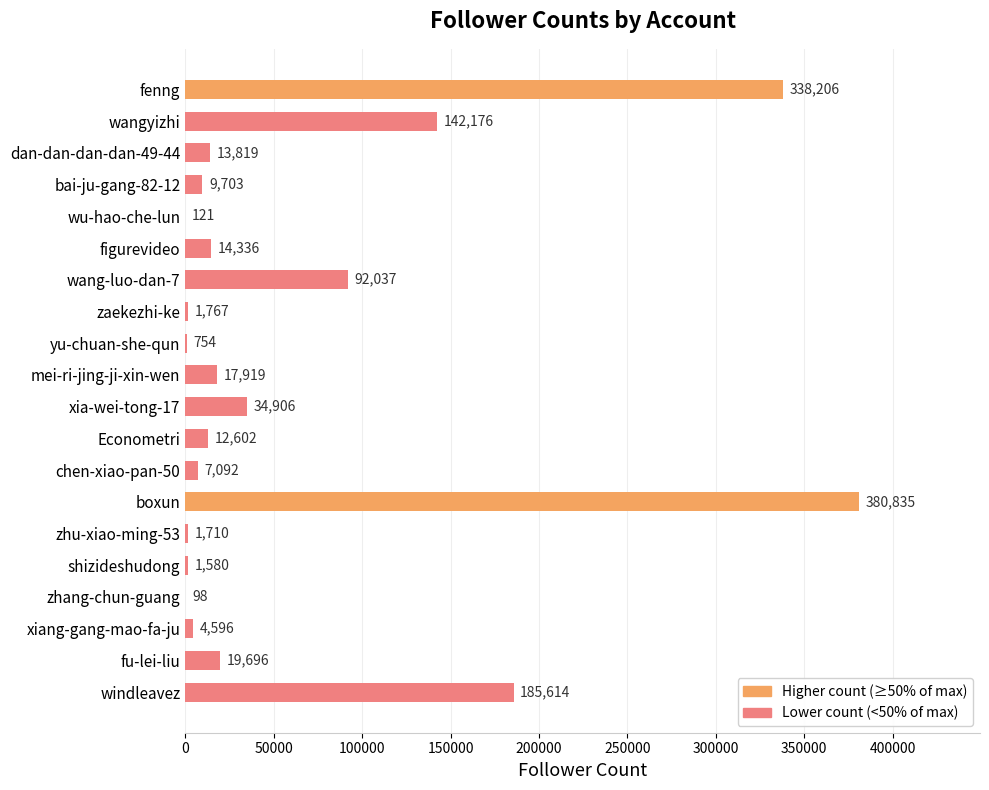

Reading top to bottom, what are all the values shown in this chart?

fenng=338206	wangyizhi=142176	dan-dan-dan-dan-49-44=13819	bai-ju-gang-82-12=9703	wu-hao-che-lun=121	figurevideo=14336	wang-luo-dan-7=92037	zaekezhi-ke=1767	yu-chuan-she-qun=754	mei-ri-jing-ji-xin-wen=17919	xia-wei-tong-17=34906	Econometri=12602	chen-xiao-pan-50=7092	boxun=380835	zhu-xiao-ming-53=1710	shizideshudong=1580	zhang-chun-guang=98	xiang-gang-mao-fa-ju=4596	fu-lei-liu=19696	windleavez=185614